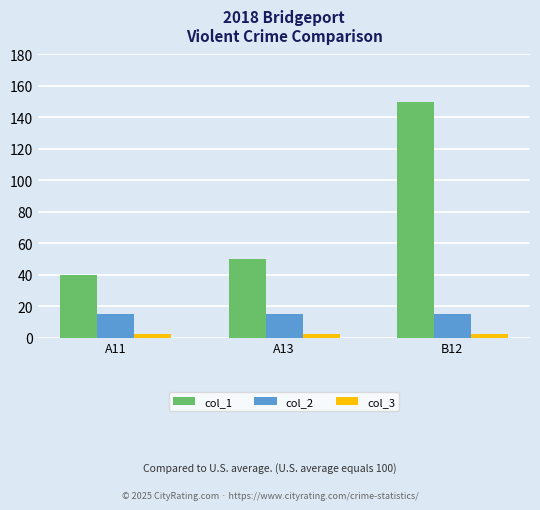

Rank the series by their average value, from highest to lowest.

col_1, col_2, col_3